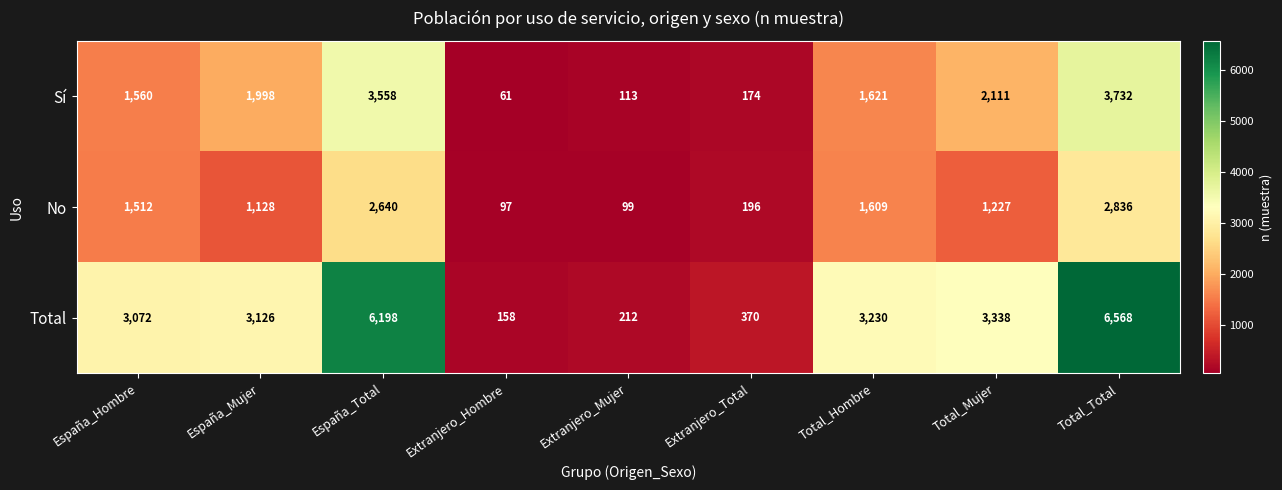

At which category does the chart reach its peak across all series?

Total_Total